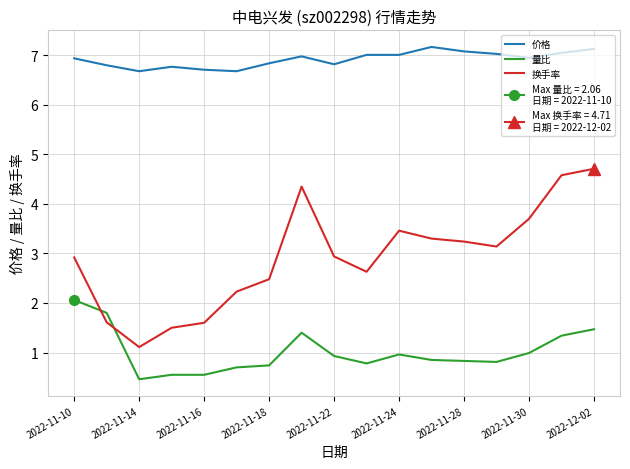

True or false: 价格 has a value of 6.7 at 2022-11-16.

True